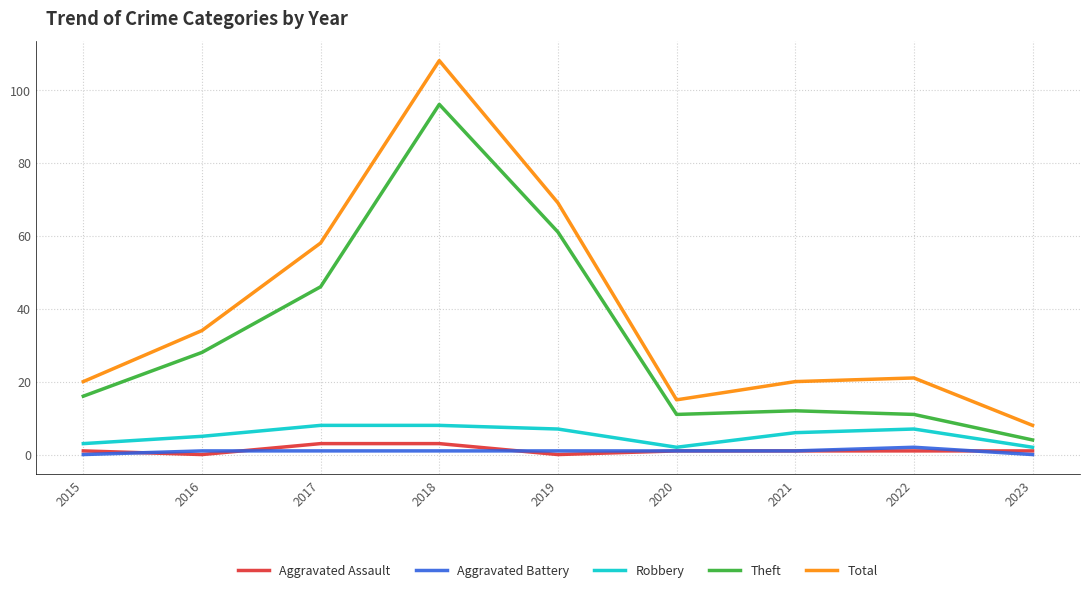

True or false: Total has more than 0 interior local peaks.

True